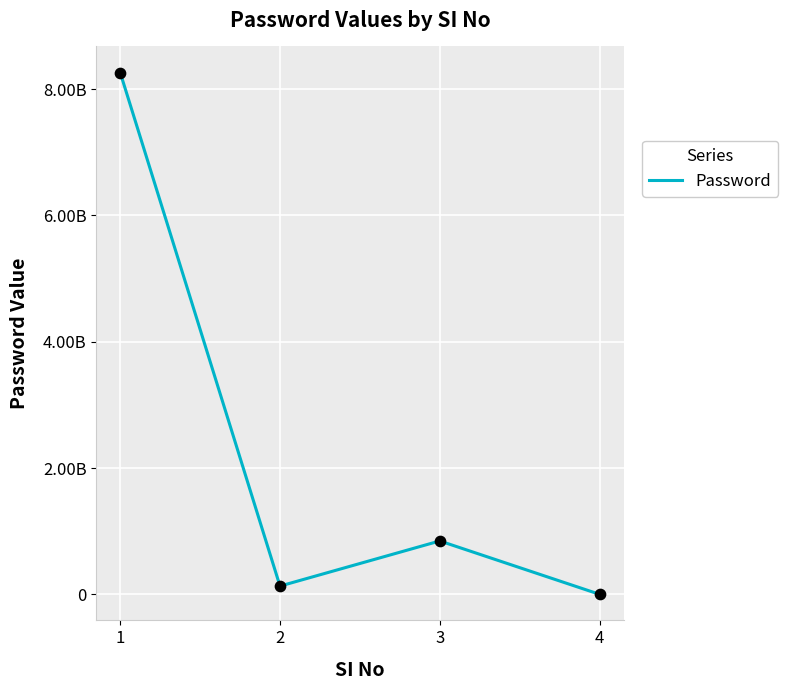

What is the ratio of the value at 2 to the value at 3?

0.2